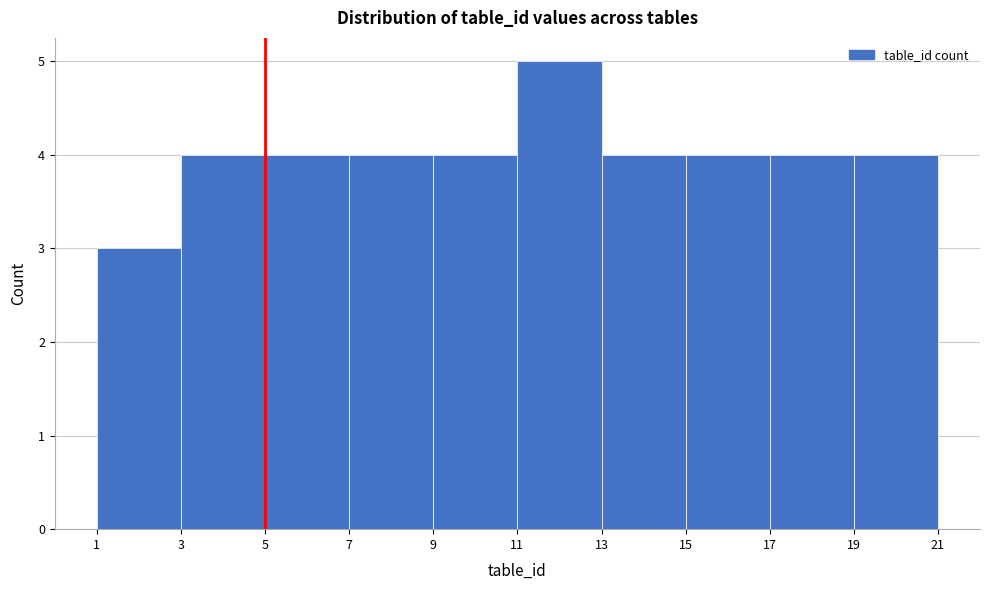

Reading left to right, transcribe this chart: for each bar, give the range it covers on the x-axis and its height. The values are not printed on the chart, so give them approximately, as read against the axis.

1 to 3: 3
3 to 5: 4
5 to 7: 4
7 to 9: 4
9 to 11: 4
11 to 13: 5
13 to 15: 4
15 to 17: 4
17 to 19: 4
19 to 21: 4